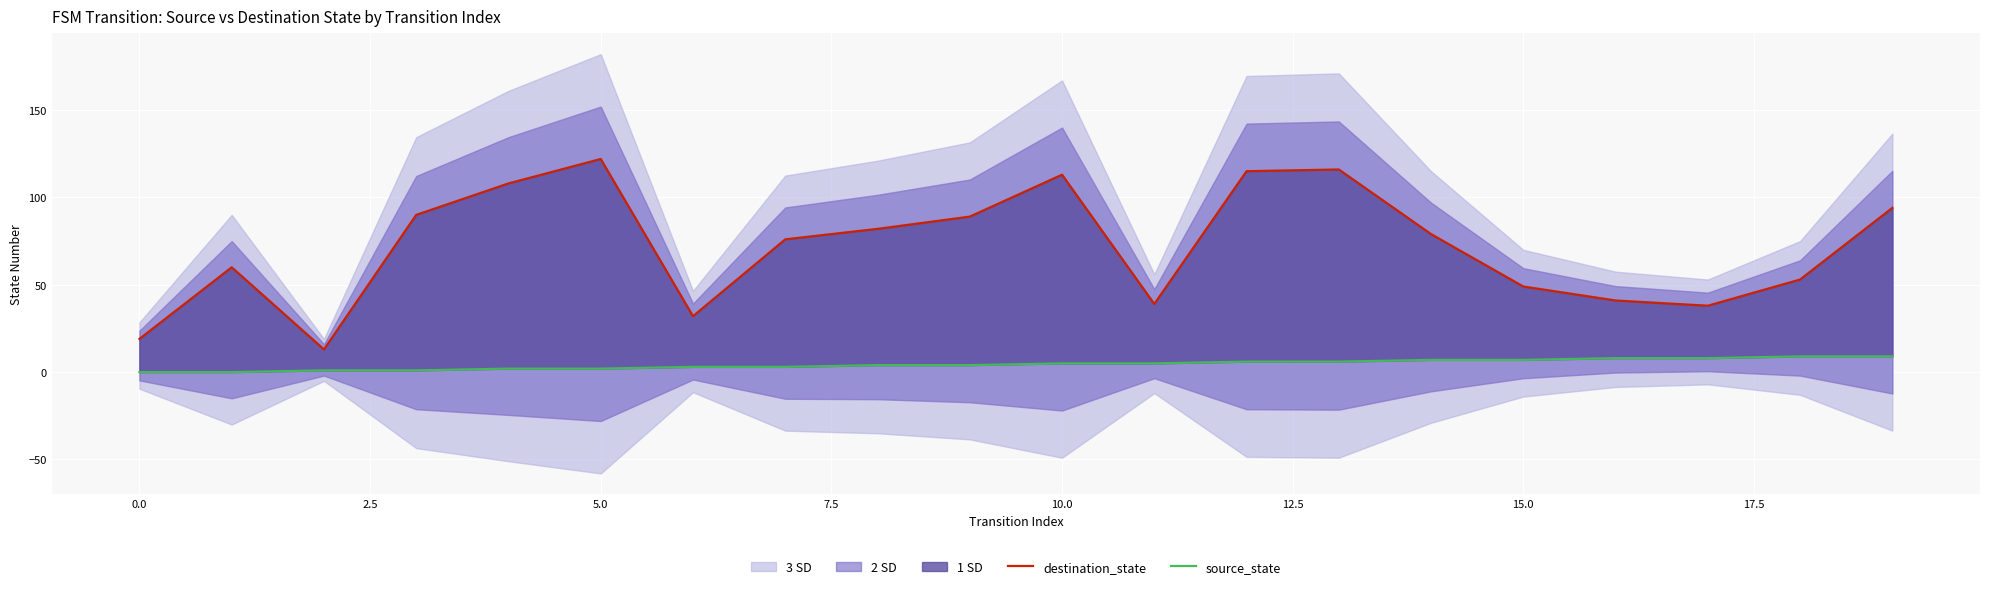

What is the sum of all source_state values?

90